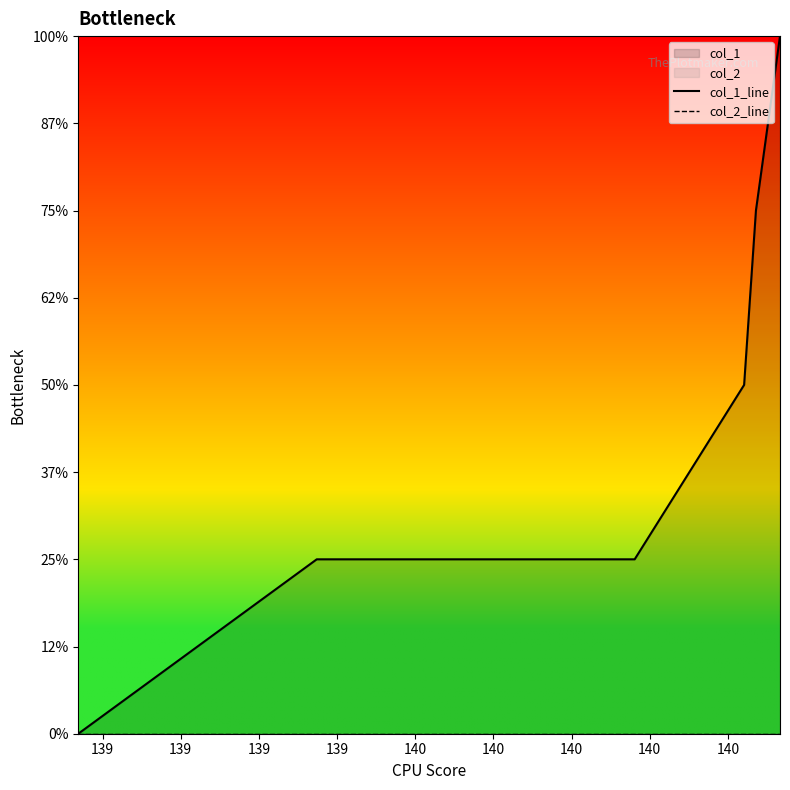

Reading left to right, list all the values displayed in this chart.

col_1_line: 0	1	1	2	3	4
col_2_line: 0	0	0	0	0	0